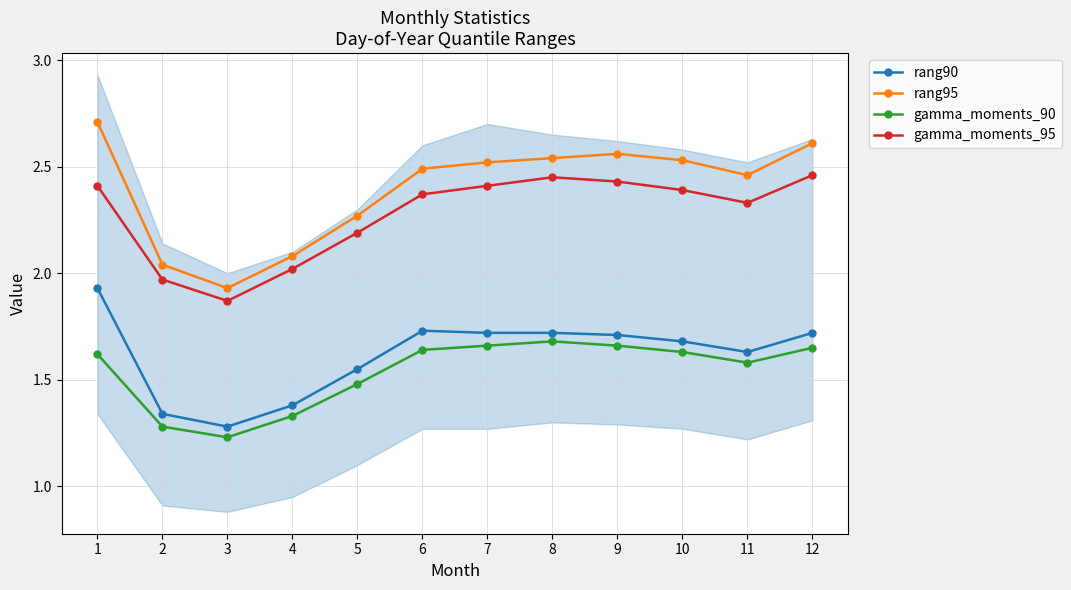

The value of rang90 at 4 is 2.0. True or false?

False